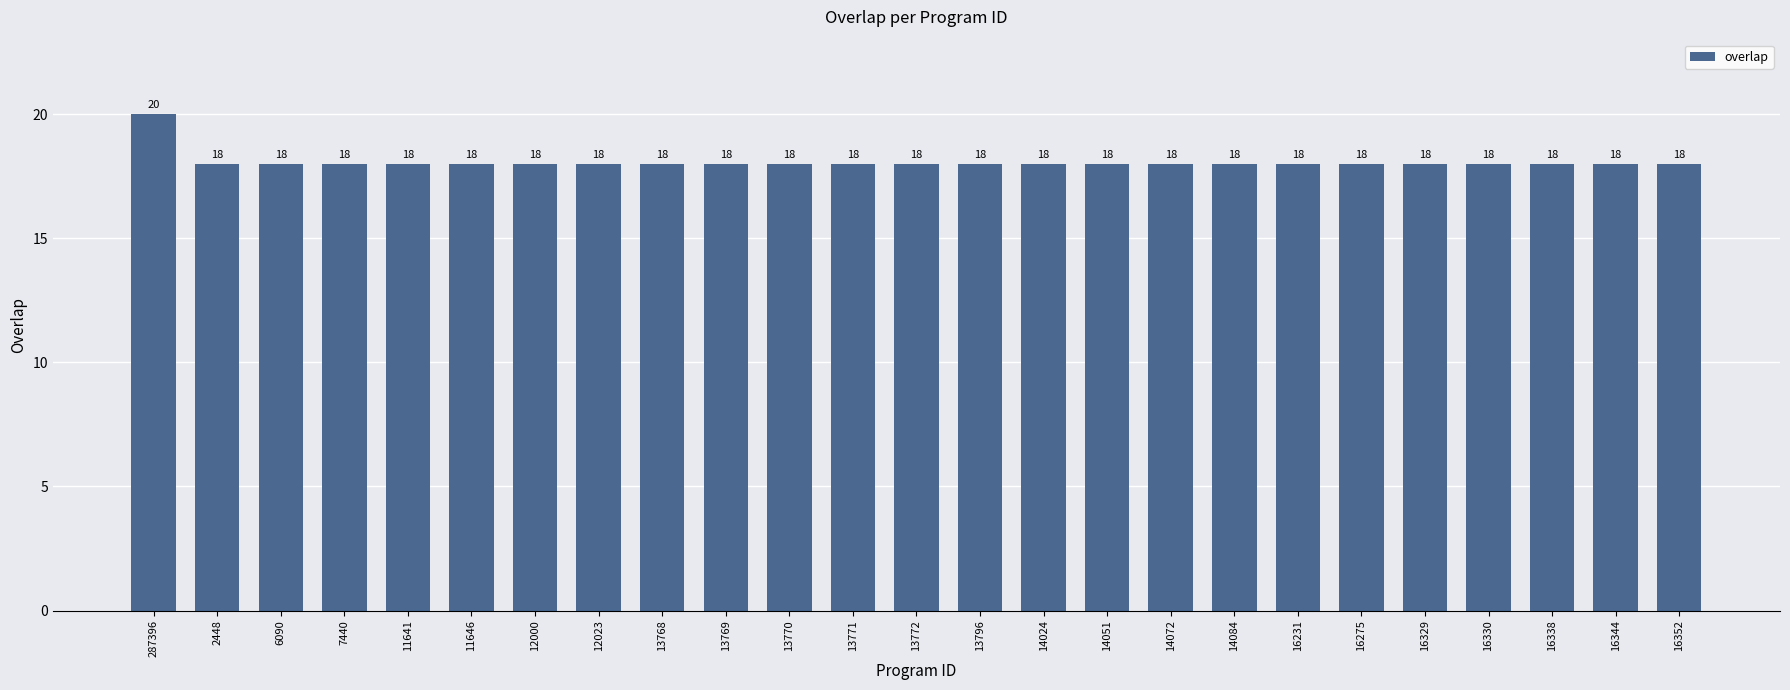

Does the chart contain any negative values?

No